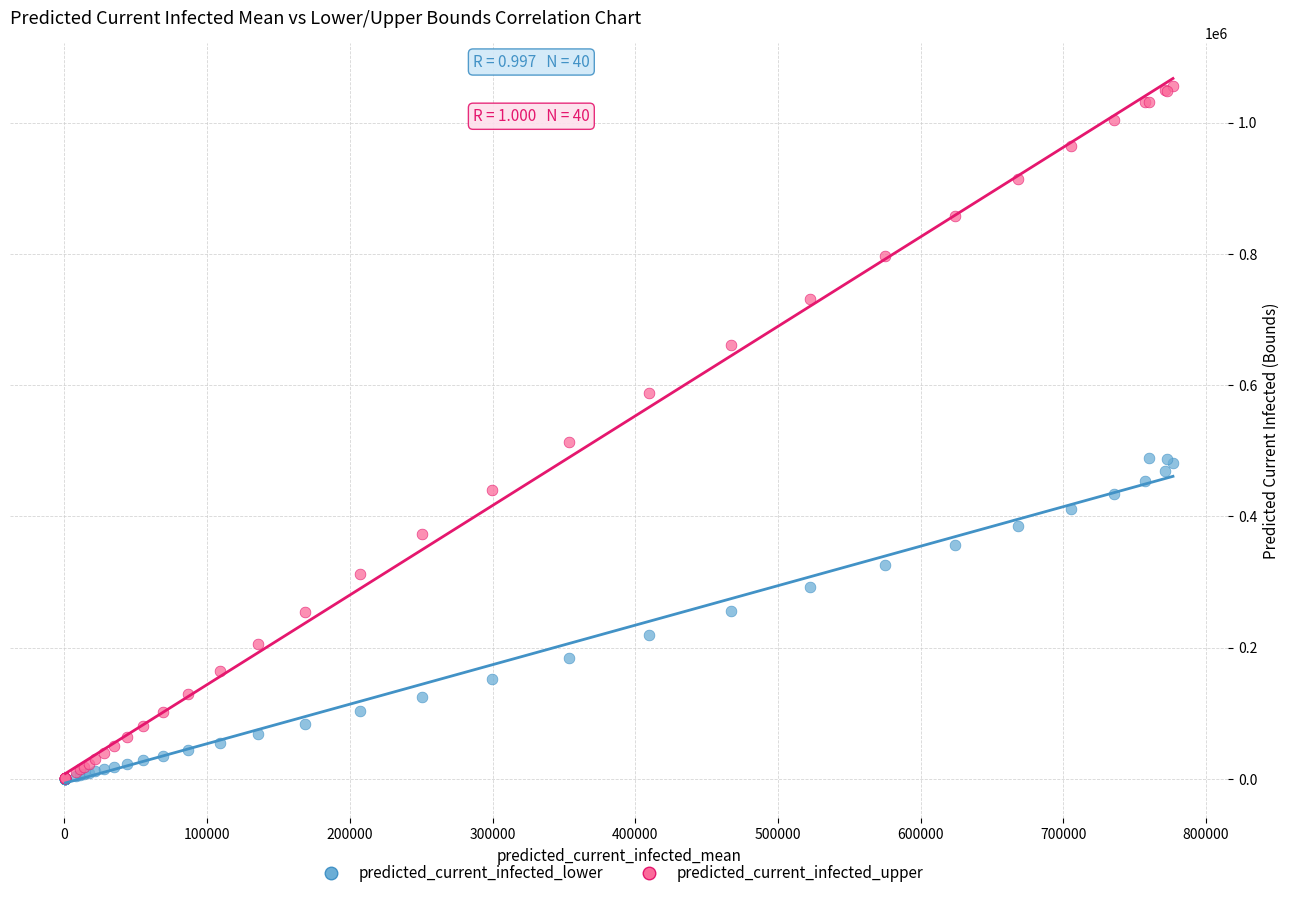

Which series has the largest Y range (max minus min)?

predicted_current_infected_upper